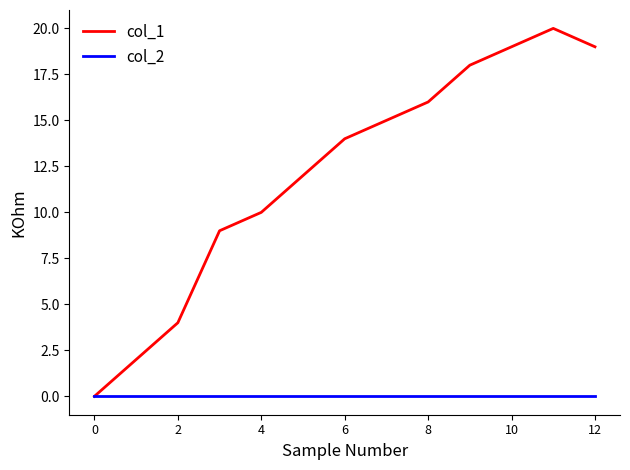

Which series has the widest spread of values?

col_1